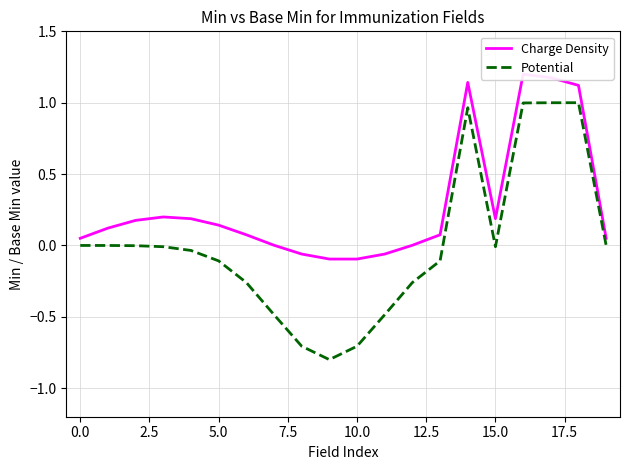

List the series in order of their peak value, highest first.

Charge Density, Potential